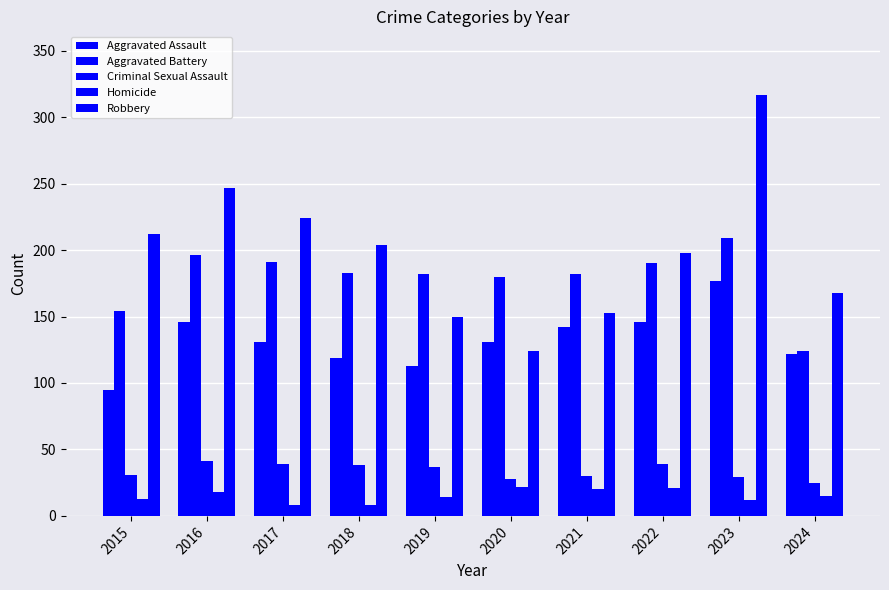

How many values in the Homicide series are below 15?

5